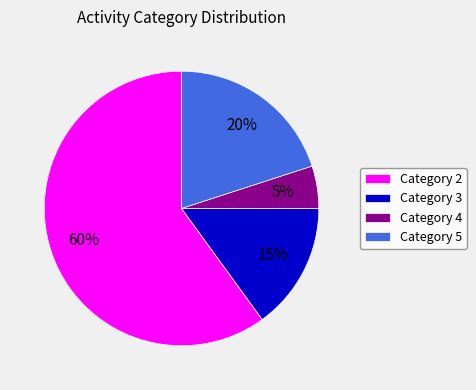

What percentage is the Category 5 slice, to the nearest percent?

20%